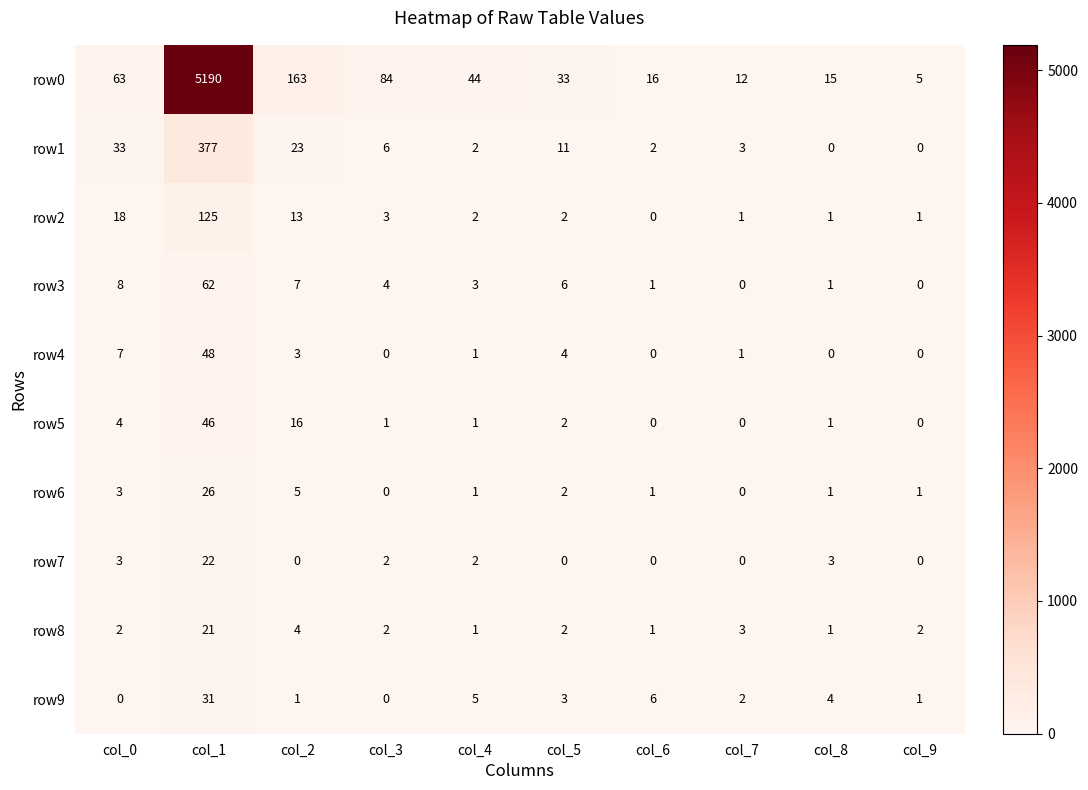

At which label does row2 first exceed 2?

col_0